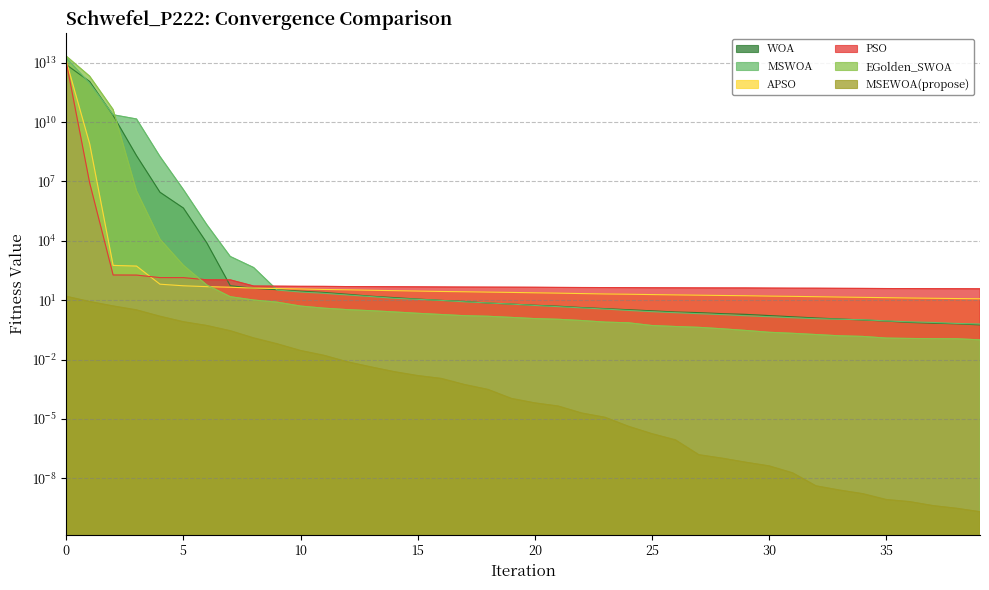

Rank the series by their maximum value, from highest to lowest.

EGolden_SWOA, MSWOA, APSO, PSO, WOA, MSEWOA